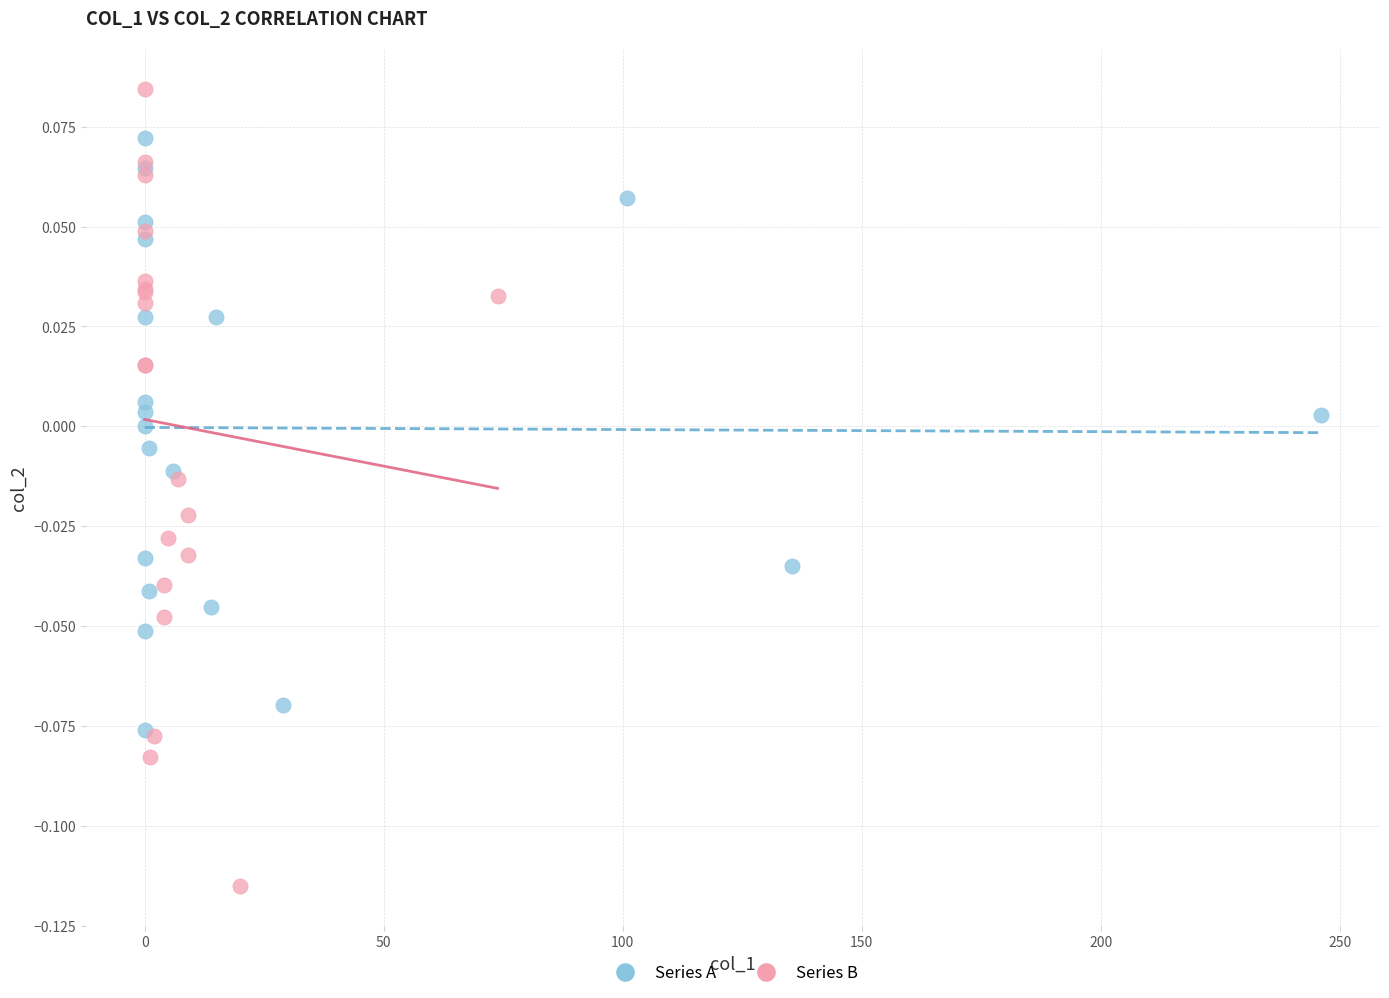

Which series contains the highest Y value?

Series B